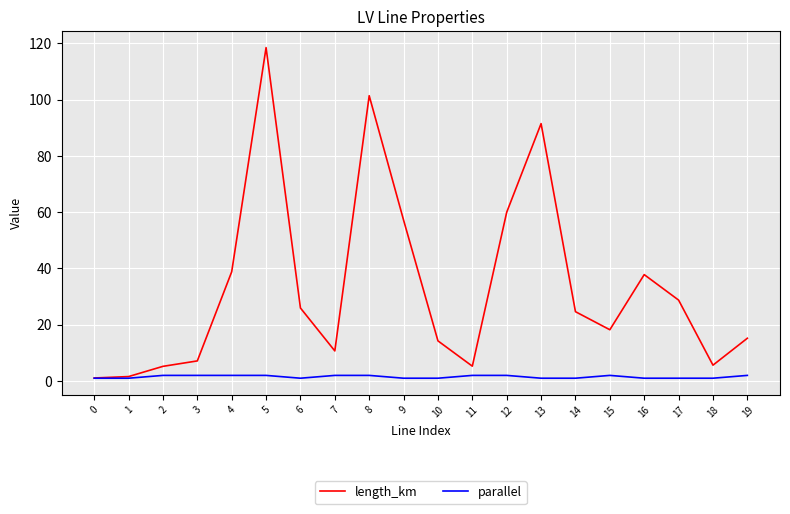

Which series has the largest total across all categories?

length_km